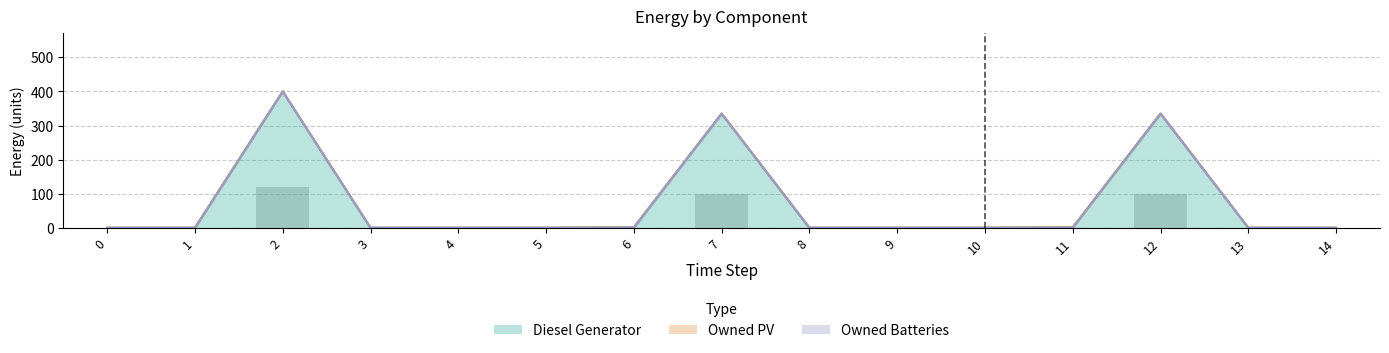

Is the value of Owned Batteries at 6 greater than the value of Owned PV at 12?

No